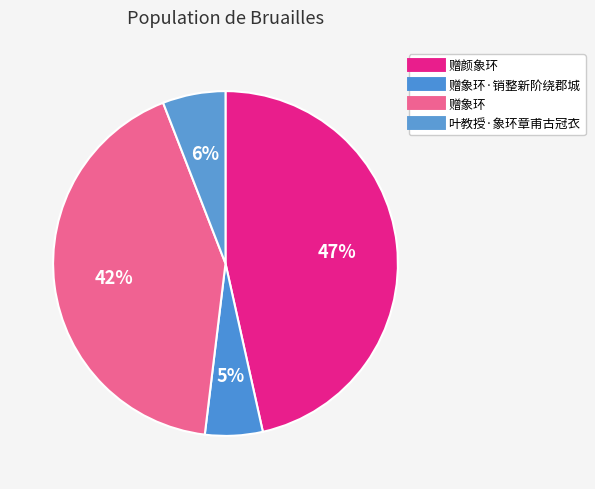

Count the number of slices in the pie.

4